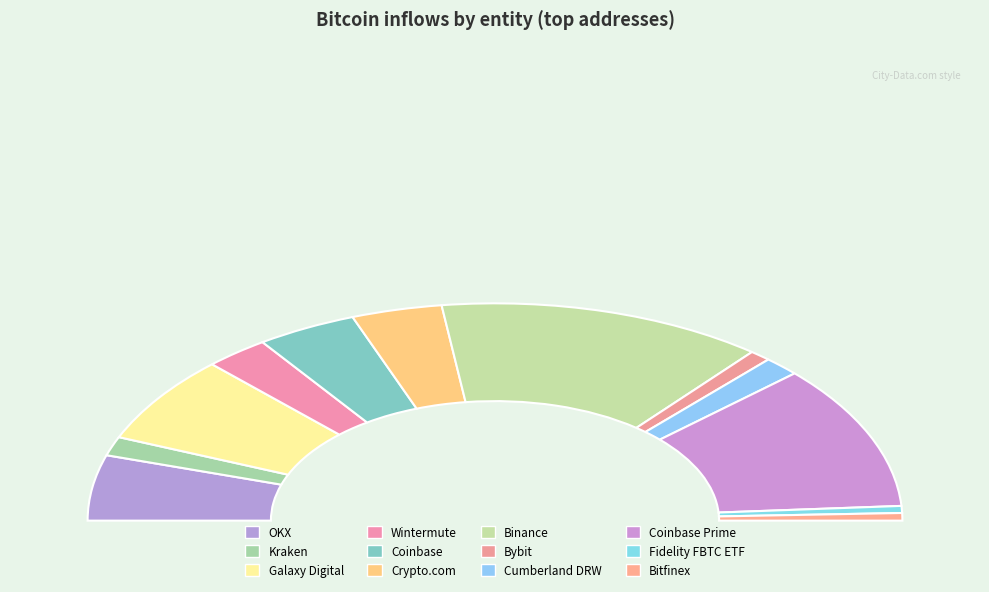

What is the smallest slice in the pie chart?

Fidelity FBTC ETF Inflows